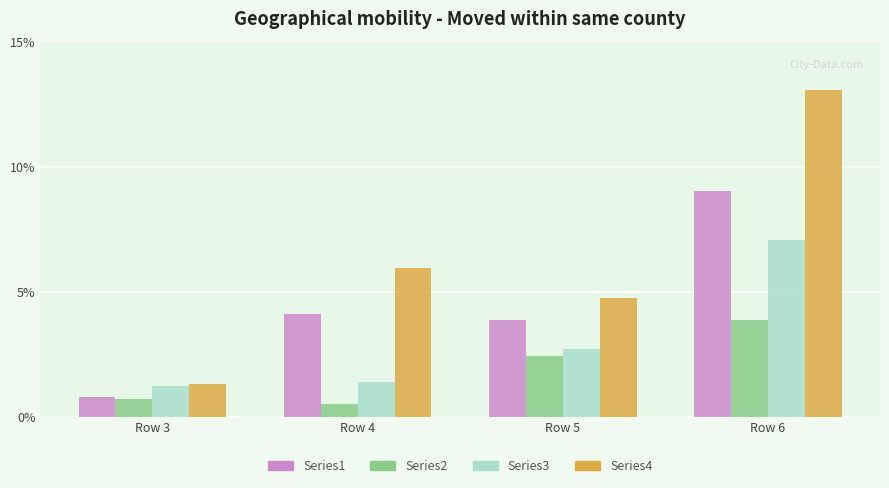

Reading left to right, transcribe all the data shown in this chart.

Series1: Row 3=0.8	Row 4=4.1	Row 5=3.9	Row 6=9.0
Series2: Row 3=0.7	Row 4=0.5	Row 5=2.4	Row 6=3.9
Series3: Row 3=1.2	Row 4=1.4	Row 5=2.7	Row 6=7.0
Series4: Row 3=1.3	Row 4=5.9	Row 5=4.7	Row 6=13.1